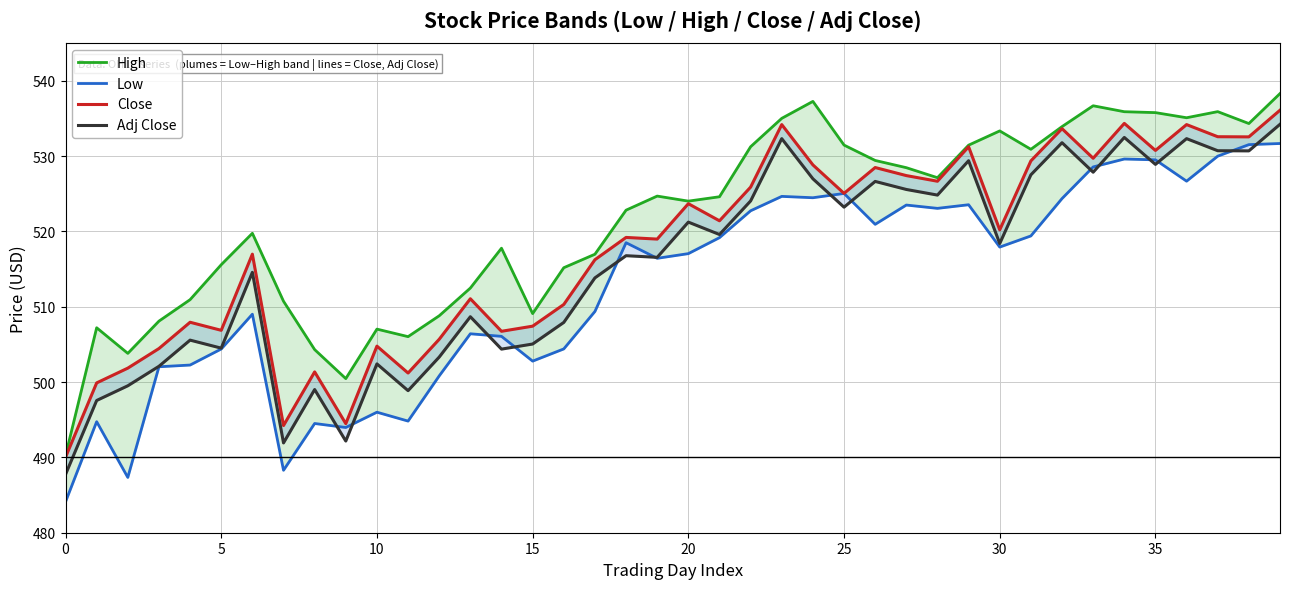

How many series are shown in this chart?

4